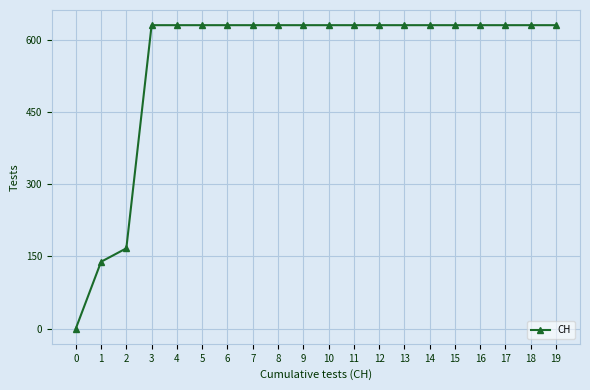

Reading left to right, transcribe all the data shown in this chart.

0=0	1=139	2=167	3=631	4=631	5=631	6=631	7=631	8=631	9=631	10=631	11=631	12=631	13=631	14=631	15=631	16=631	17=631	18=631	19=631